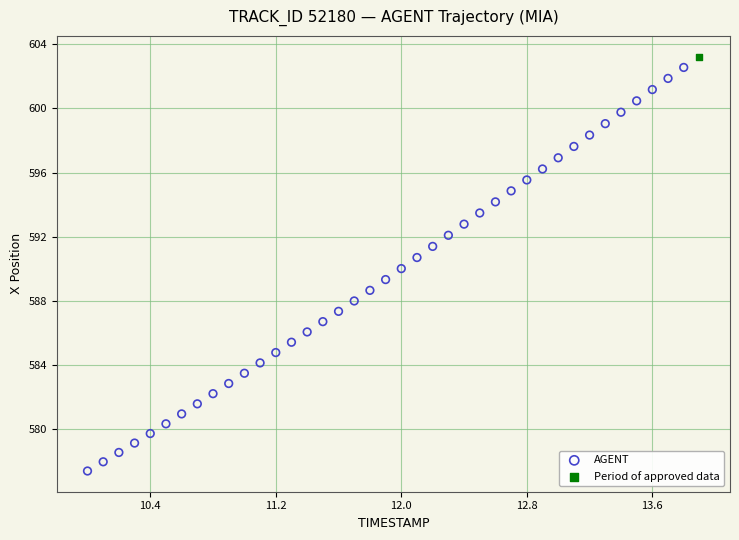

What are all the series names shown in the legend?

AGENT, Period of approved data